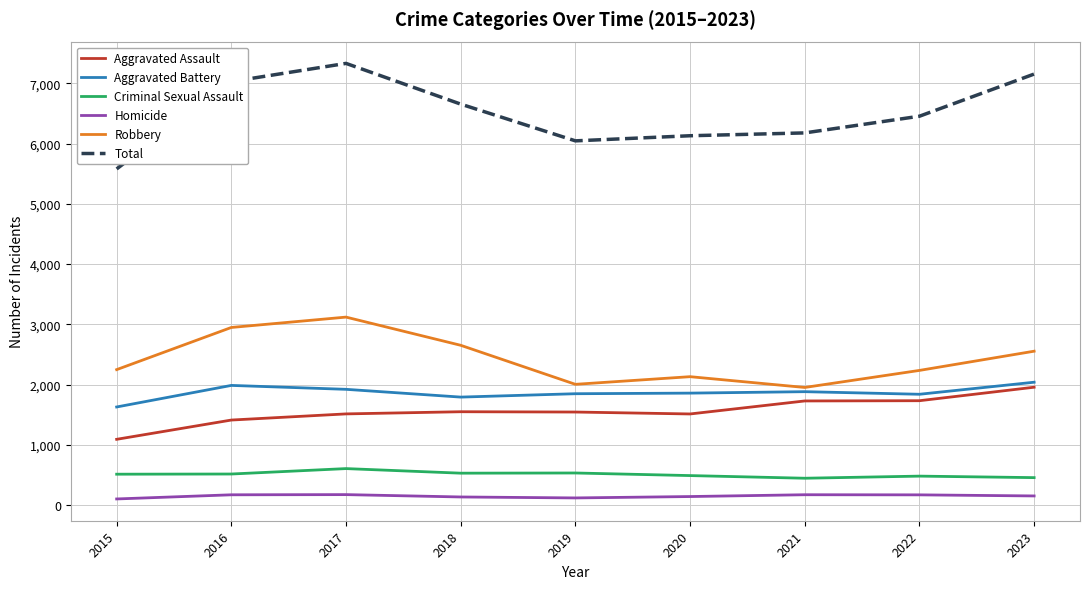

What is the difference between the maximum and second lowest values in the Aggravated Assault series?

545